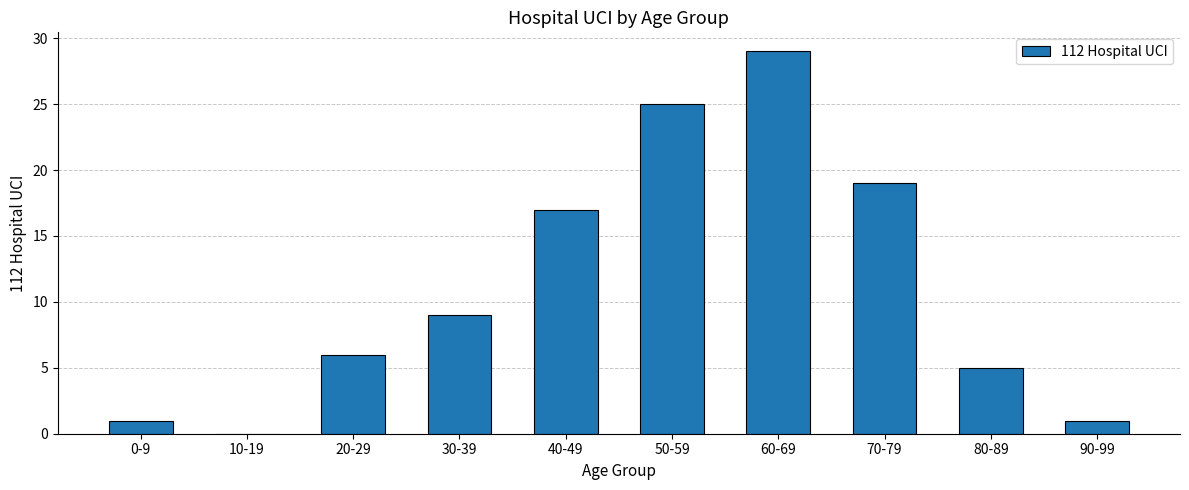

Where is the data nearest to the value 14?

40-49